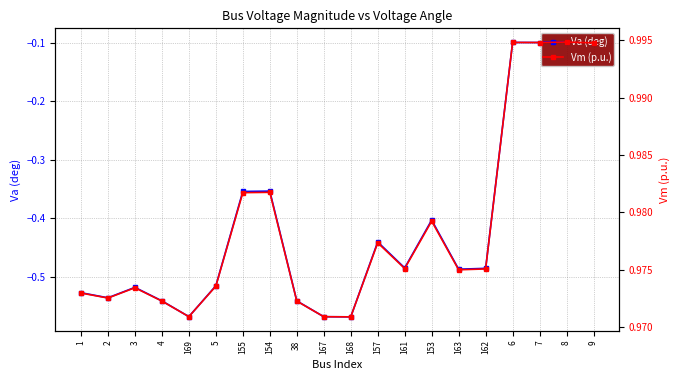

True or false: Vm (p.u.) and Va (deg) intersect in this chart.

False